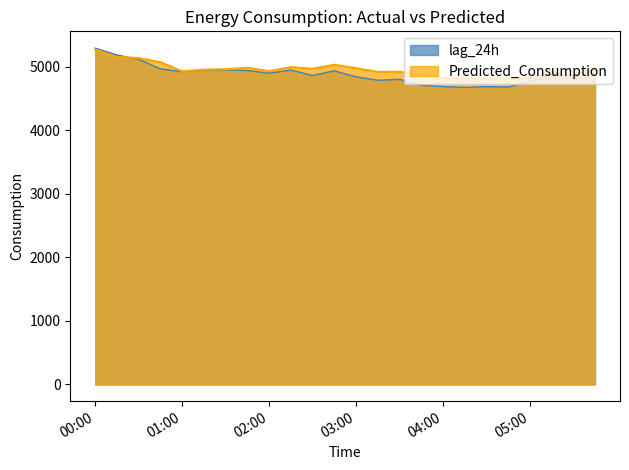

What is the label of the 13th point from the left?

03:00